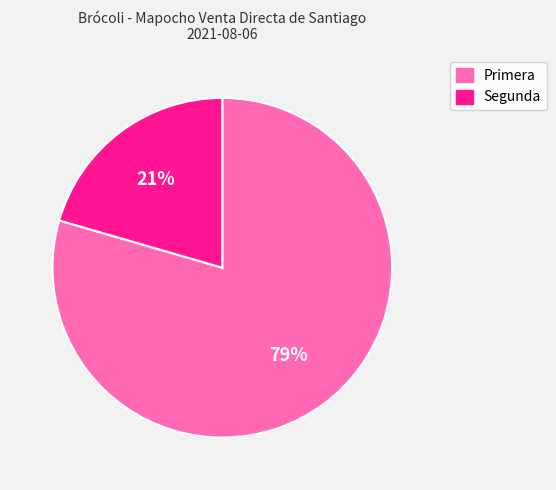

What is the majority slice?

Primera